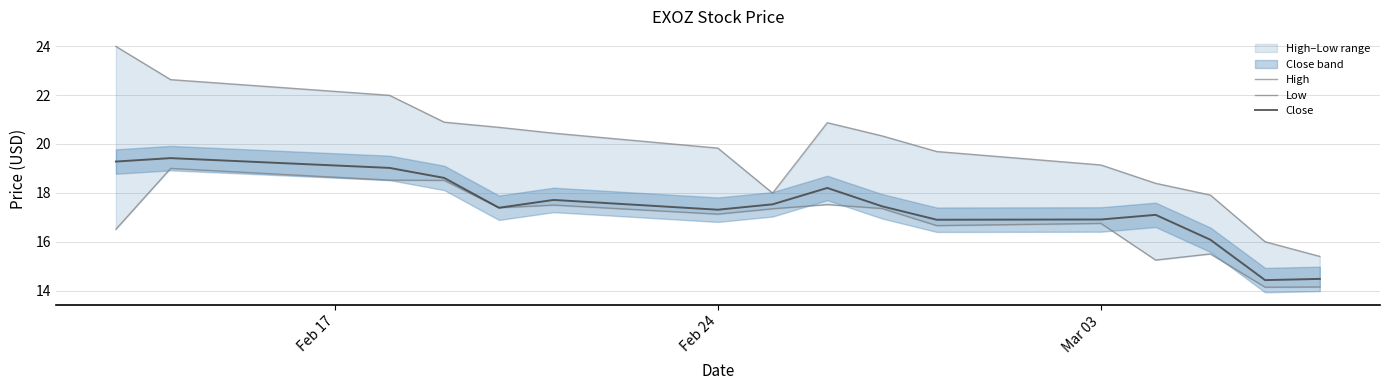

In High, how many points are lower than both neighbors (excluding endpoints)?

1